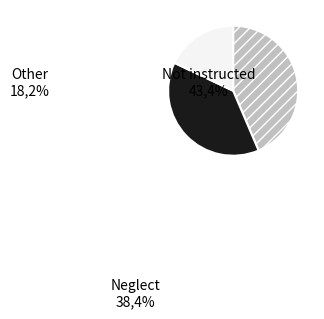

Is there a majority slice in this chart?

No